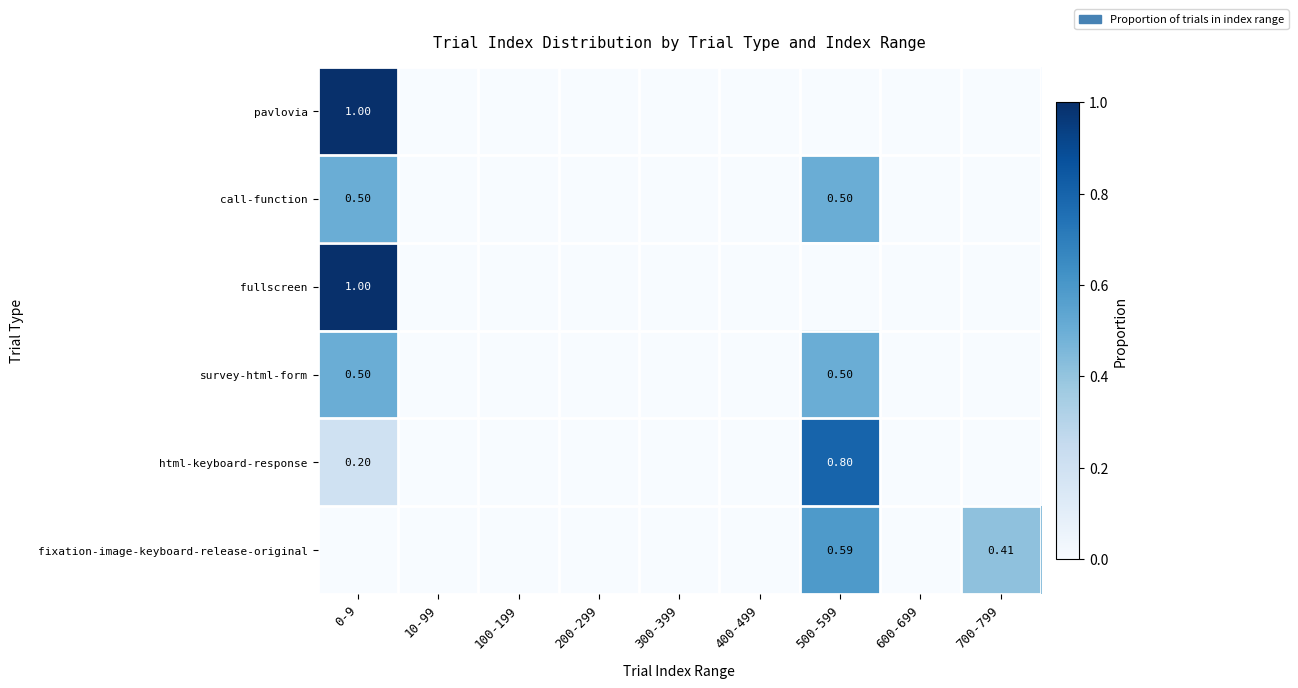

What is the greatest value displayed?

1.0